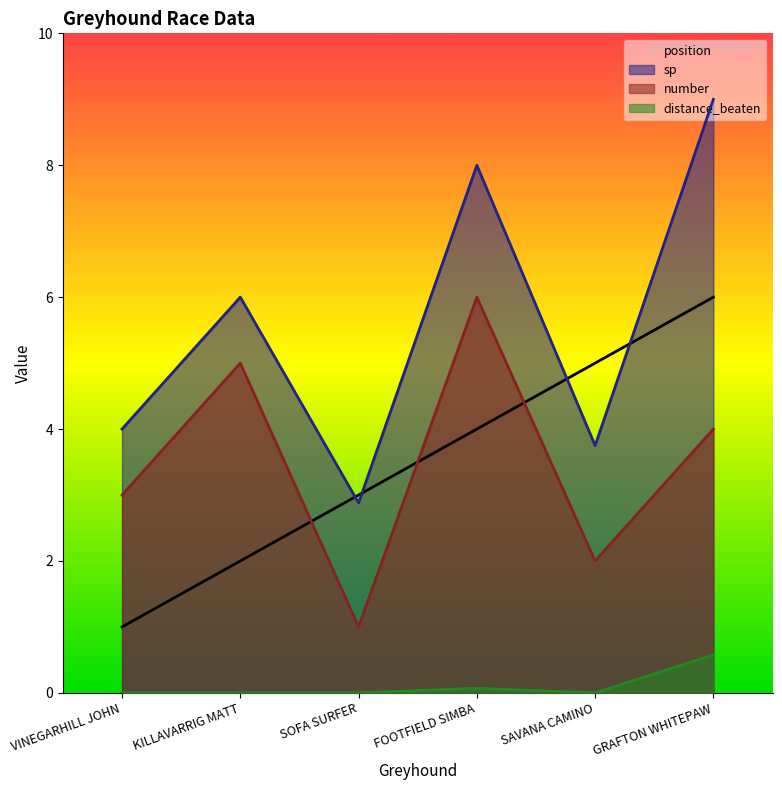

What is the difference between the maximum and minimum values in the number series?

5.0